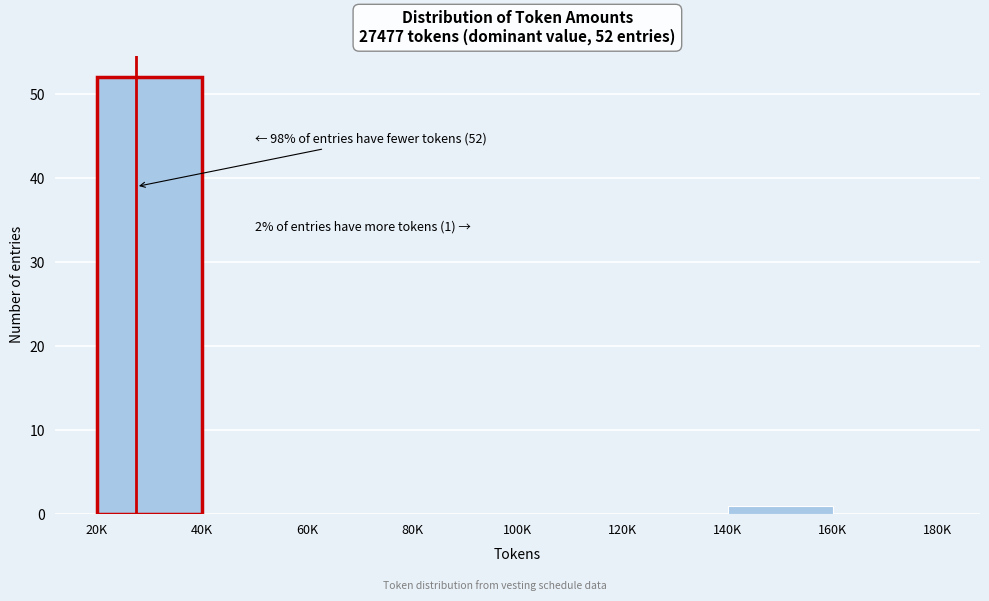

Reading left to right, transcribe all the data shown in this chart.

20K=52	40K=0	60K=0	80K=0	100K=0	120K=0	140K=1	160K=0